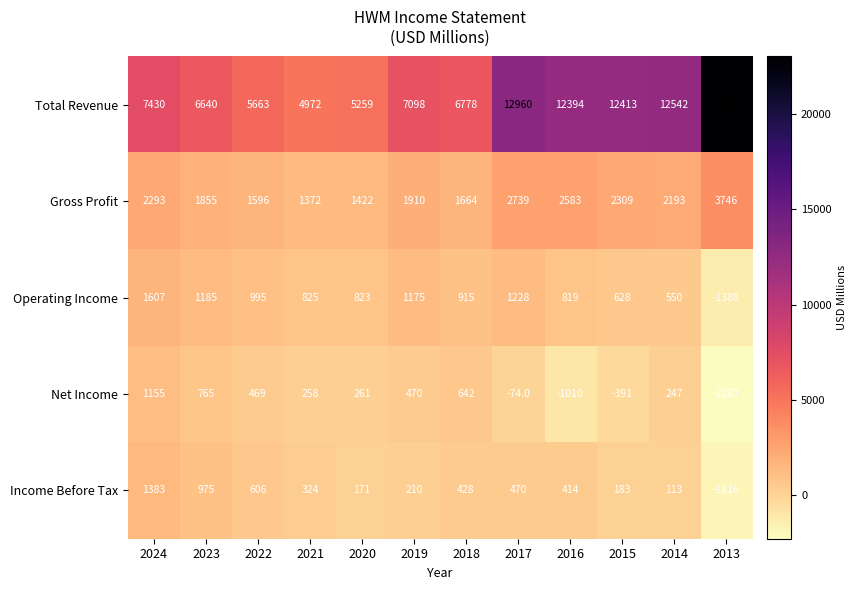

Rank the series at 2017 from lowest to highest value.

Net Income, Income Before Tax, Operating Income, Gross Profit, Total Revenue